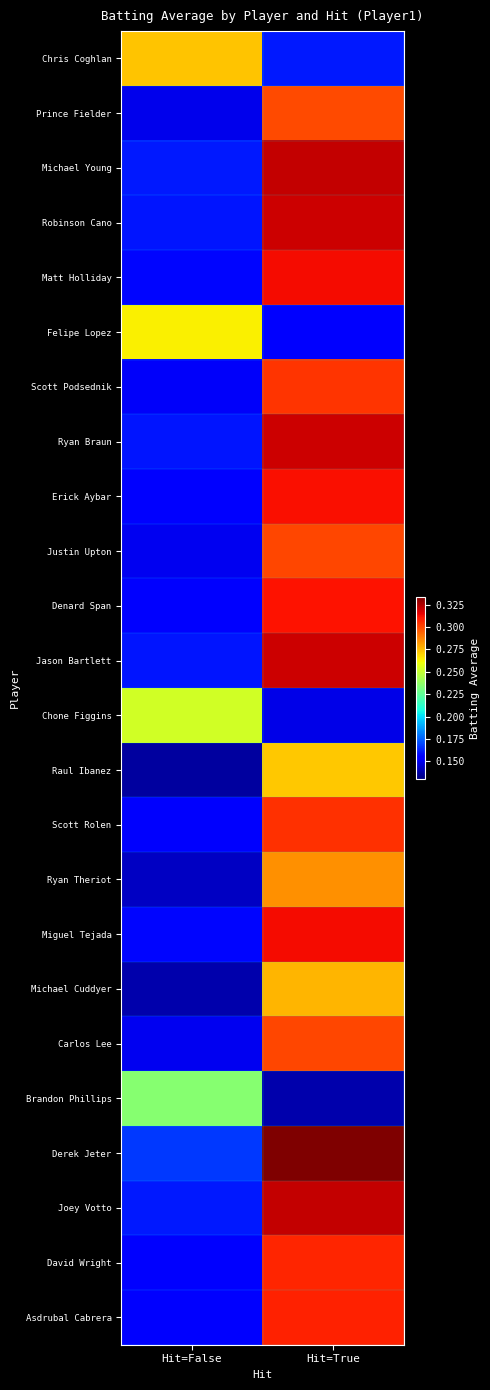

Which series has the largest range (max minus min)?

Derek Jeter